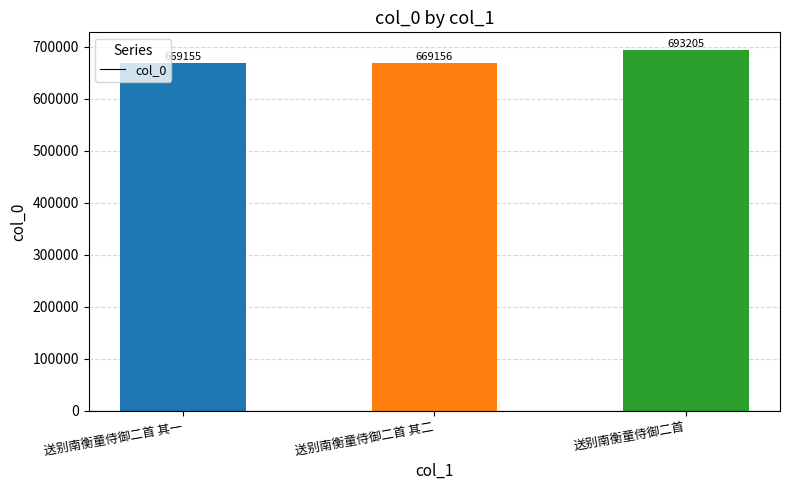

What is the value of the 1st bar from the left?

669155